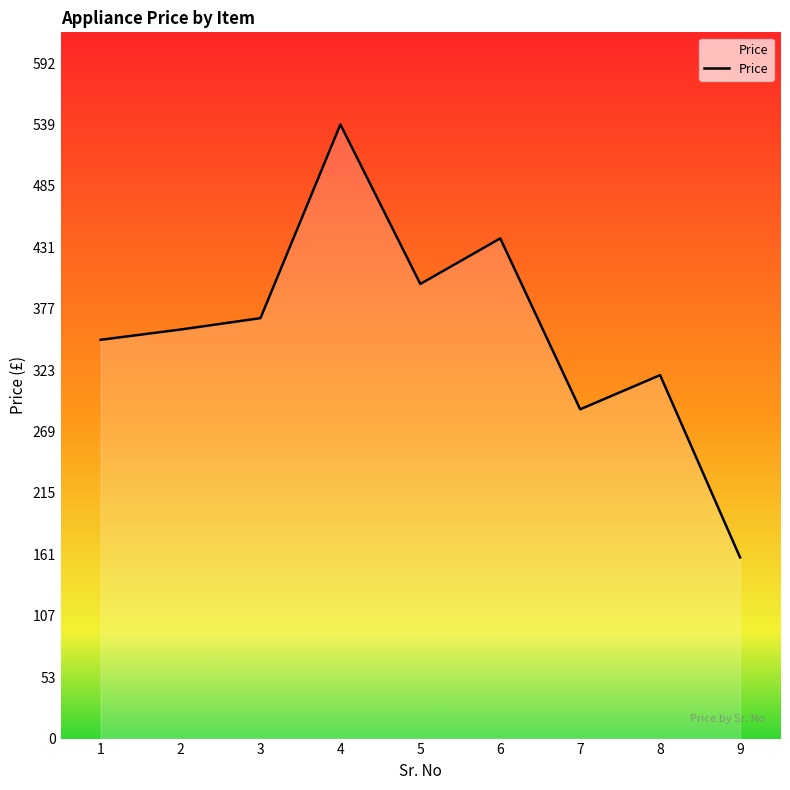

At which category does the data reach its first local peak?

4